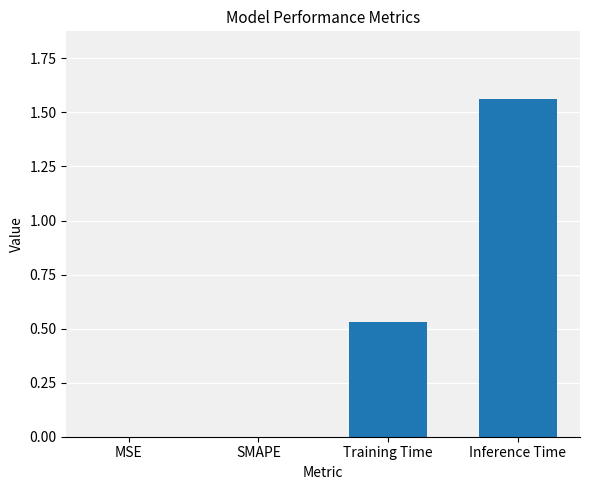

How many categories are shown in the chart?

4